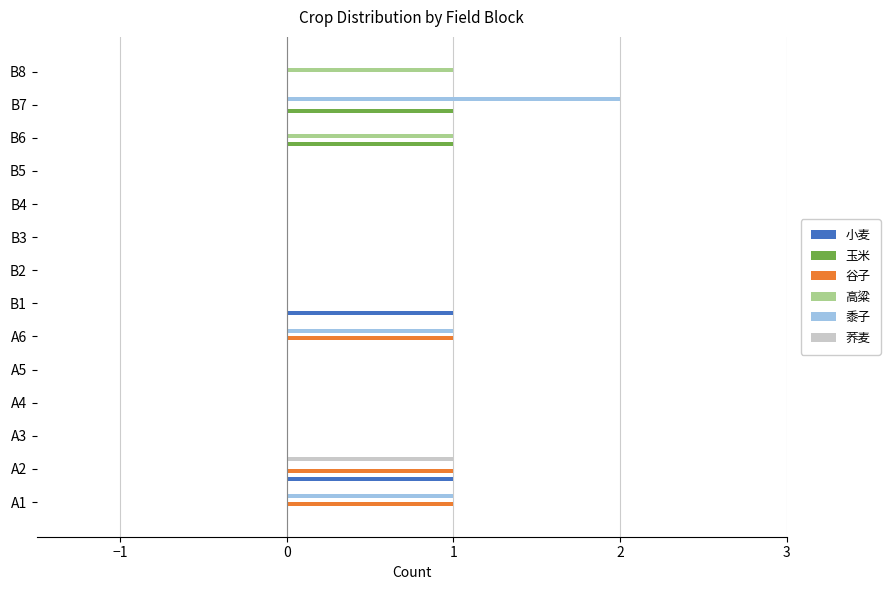

How many distinct data groups are displayed?

6